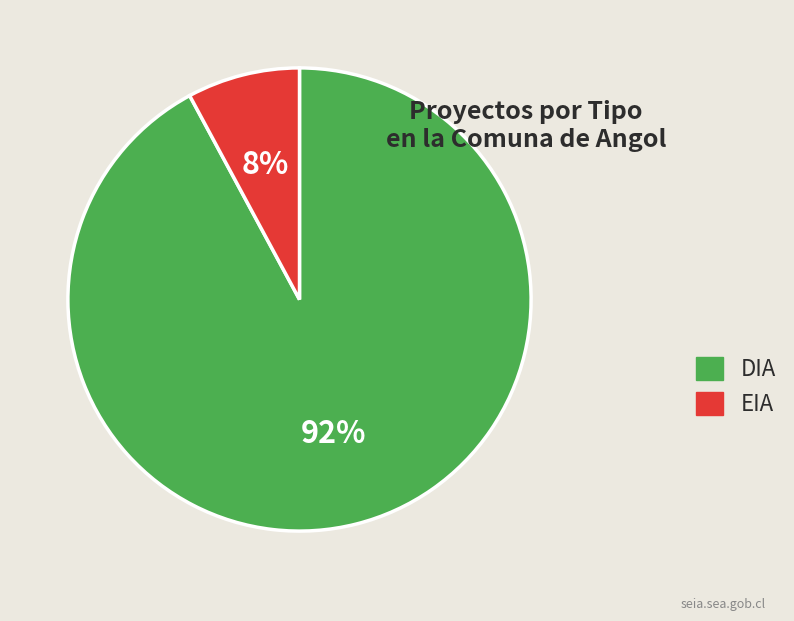

Is it true that EIA is 8% of the pie?

True